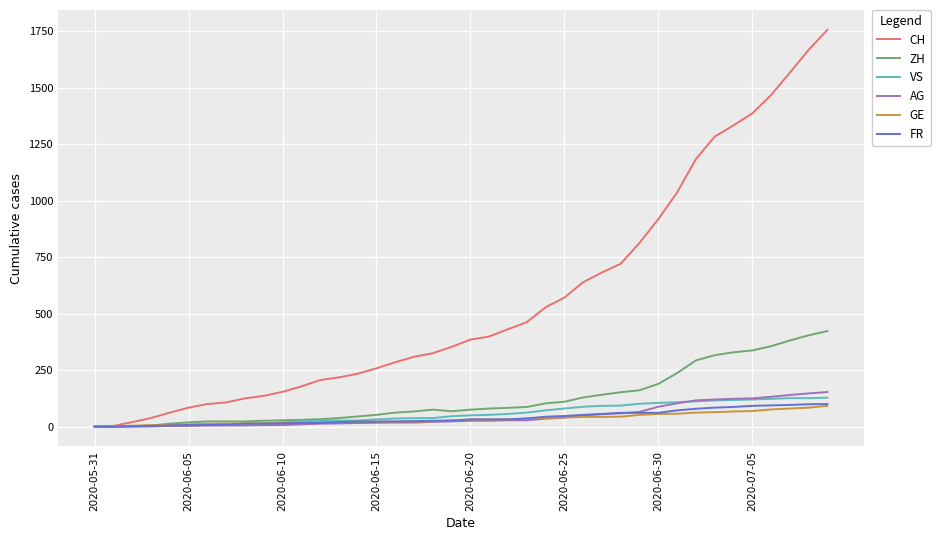

Which series has the widest spread of values?

CH